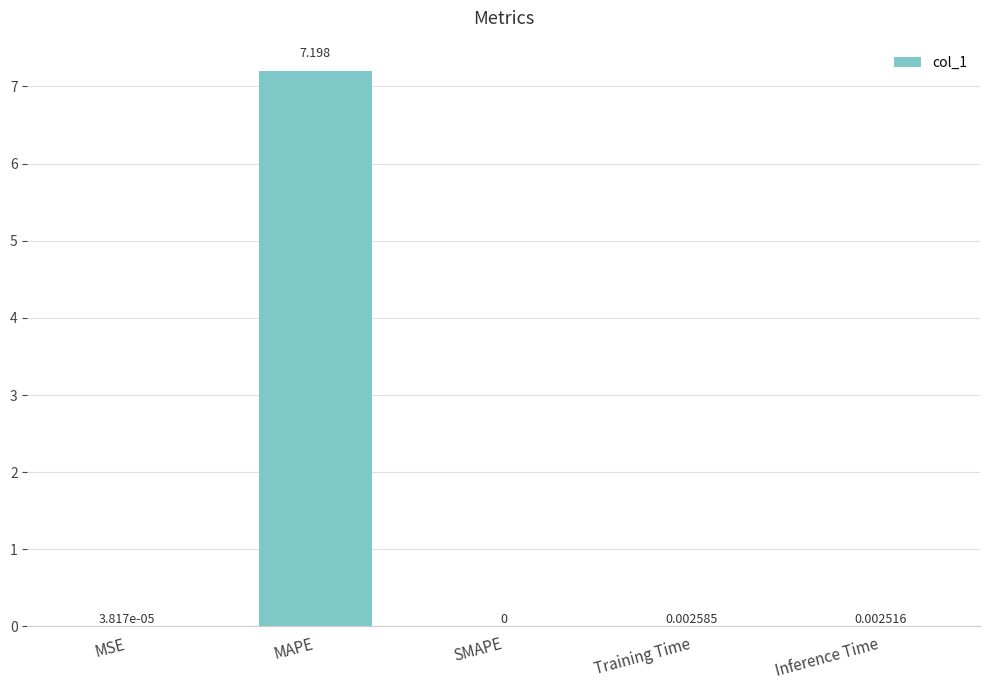

What is the maximum value shown in the chart?

7.2